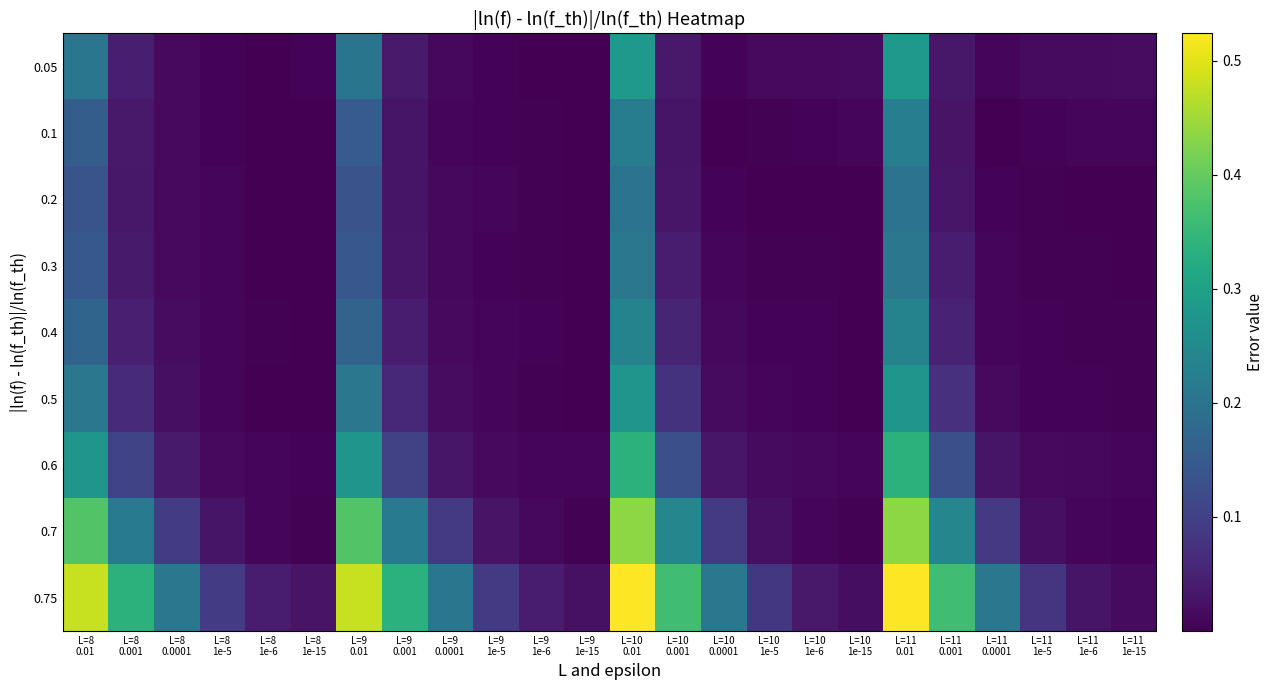

Between L=9 1e-15 and L=11 0.001, which series saw the biggest shift?

0.75